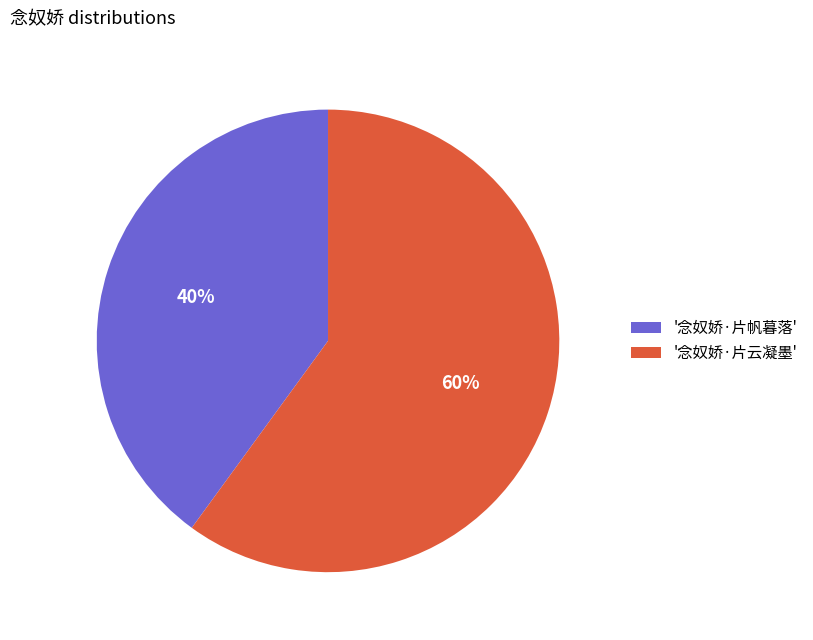

Combined, do '念奴娇·片云凝墨' and '念奴娇·片帆暮落' account for over 50%?

Yes